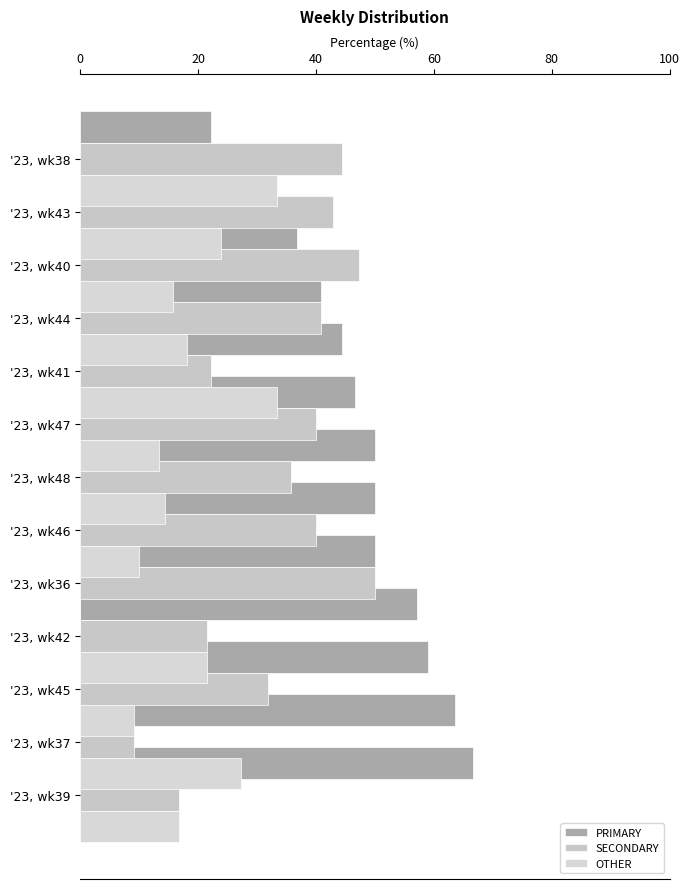

What is the approximate value of PRIMARY at '23, wk41?

46.7